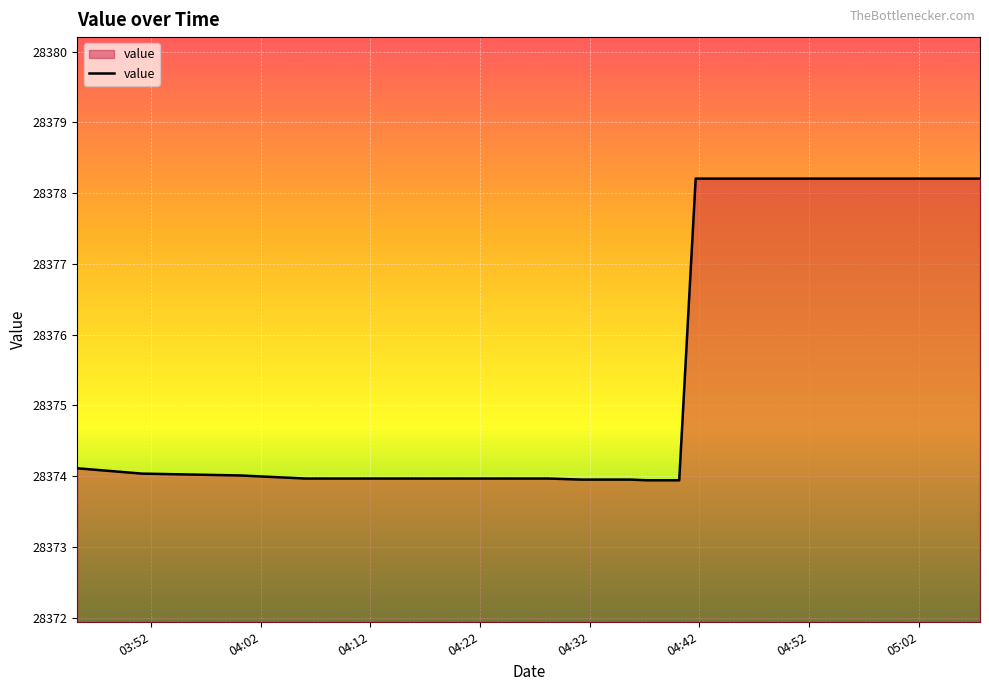

Count the number of values greater than 28378.

10